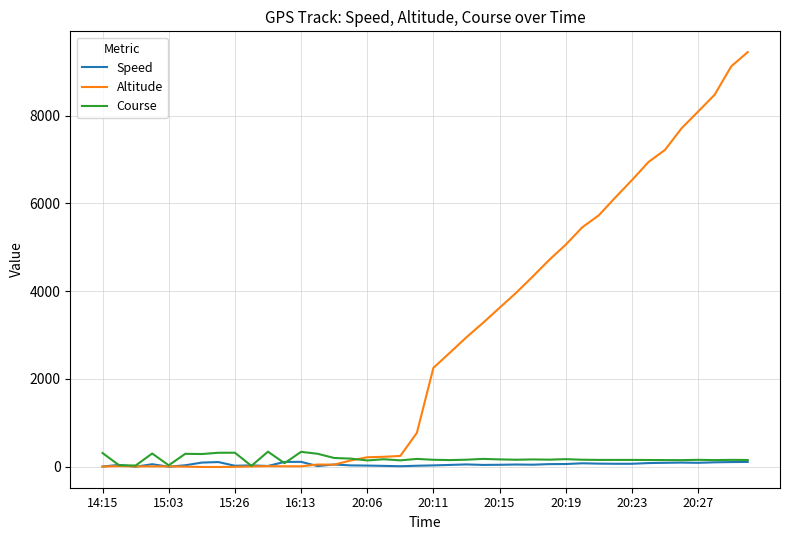

Which series has the largest range (max minus min)?

Altitude